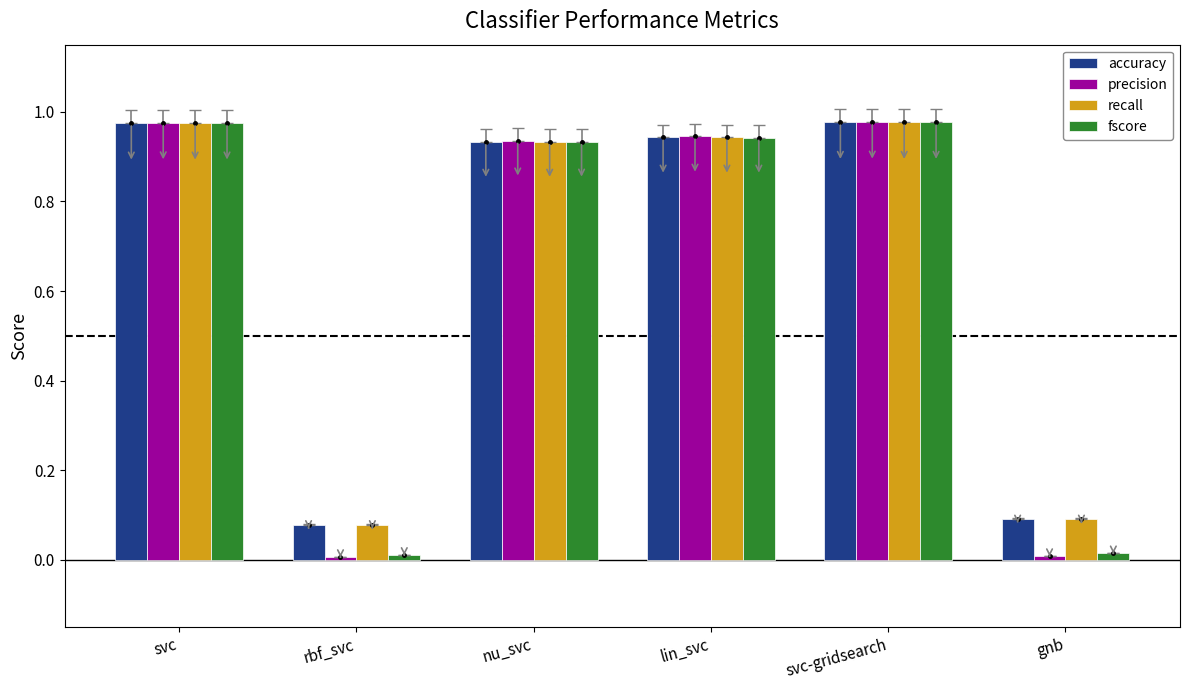

True or false: recall has a value of 0.1 at rbf_svc.

True